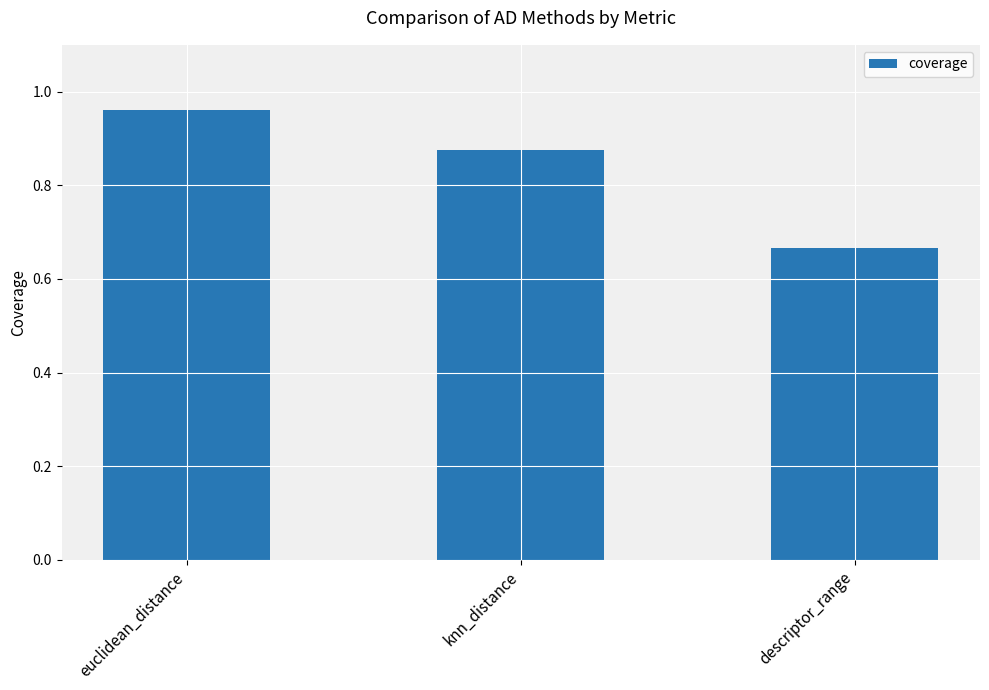

Rank the categories by value from highest to lowest.

euclidean_distance, knn_distance, descriptor_range